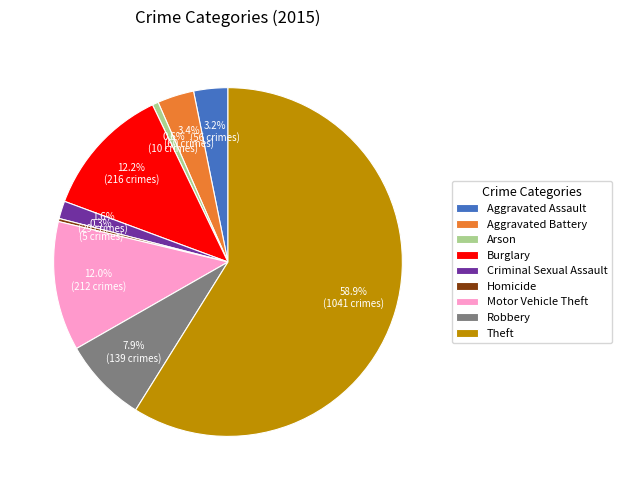

Which slice is the largest?

Theft